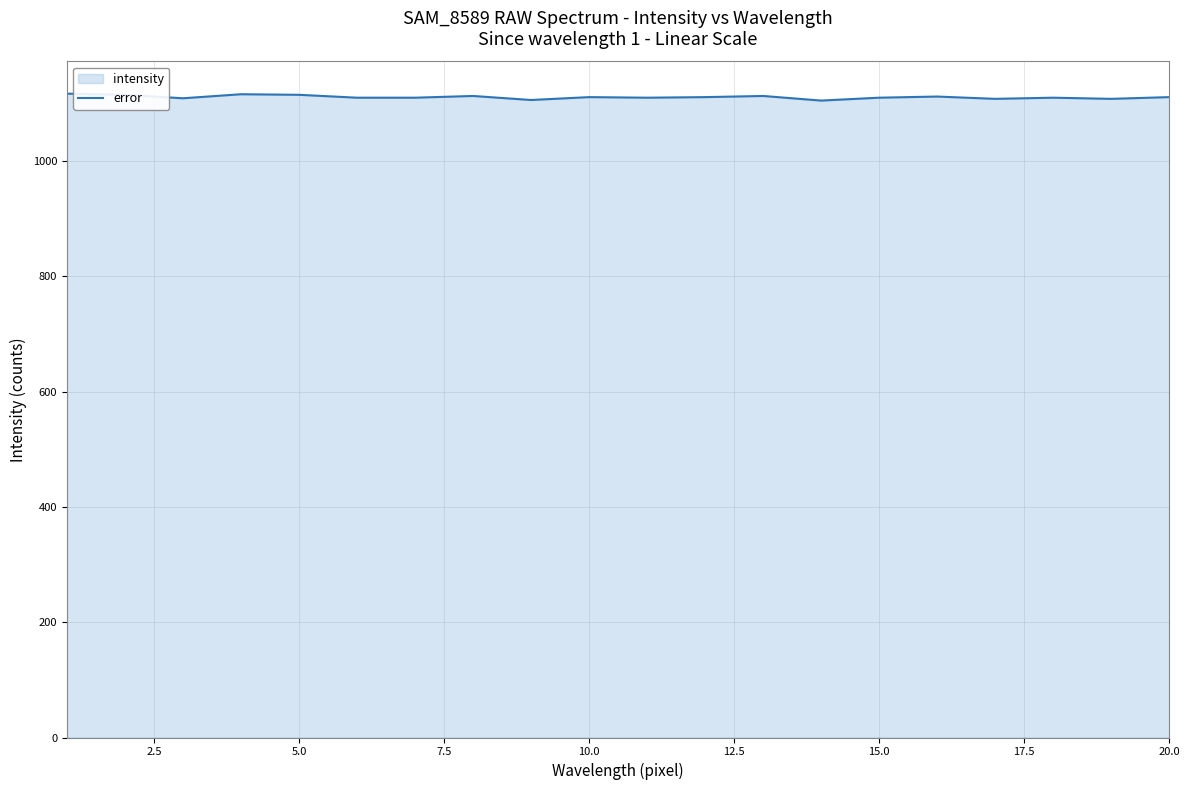

What is the difference between the values at 9 and 15?

1